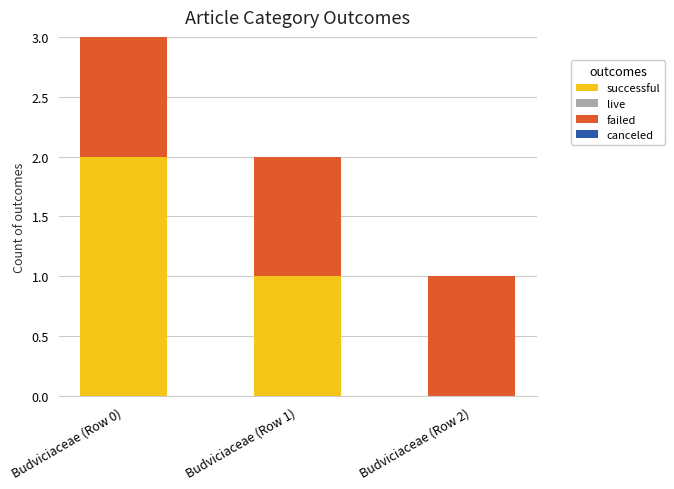

At which category is the sum across all series the highest?

Budviciaceae (Row 0)